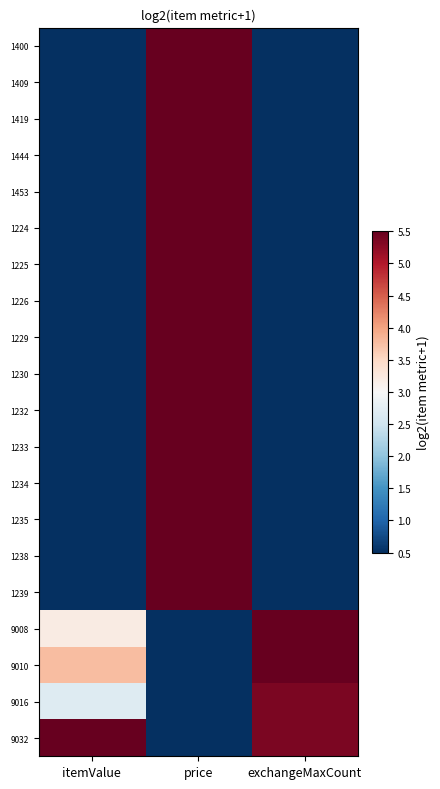

Between exchangeMaxCount and price, which is larger?

price